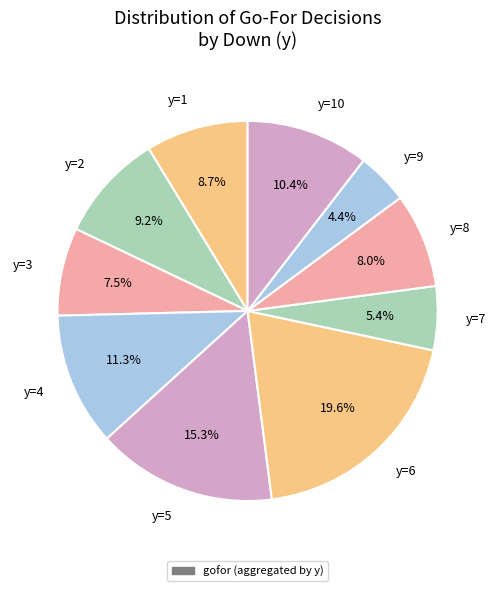

Which category has the smallest portion of the pie?

y=9